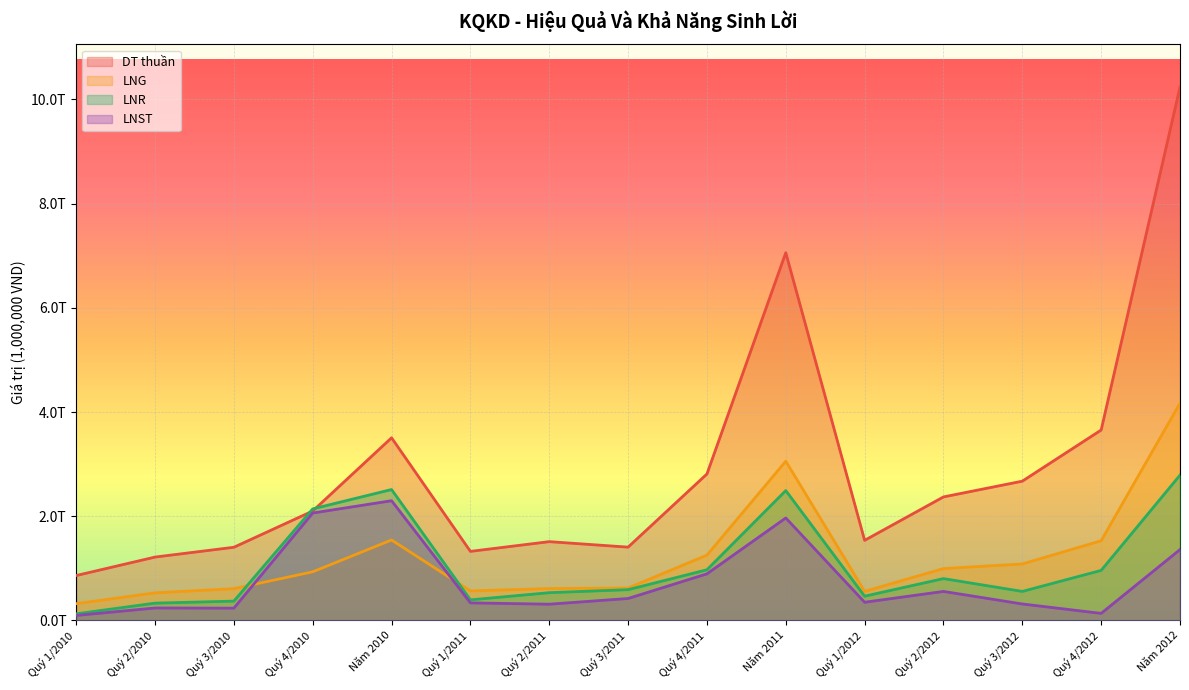

What is the spread (max minus min) of values at Quý 3/2010?

1168381